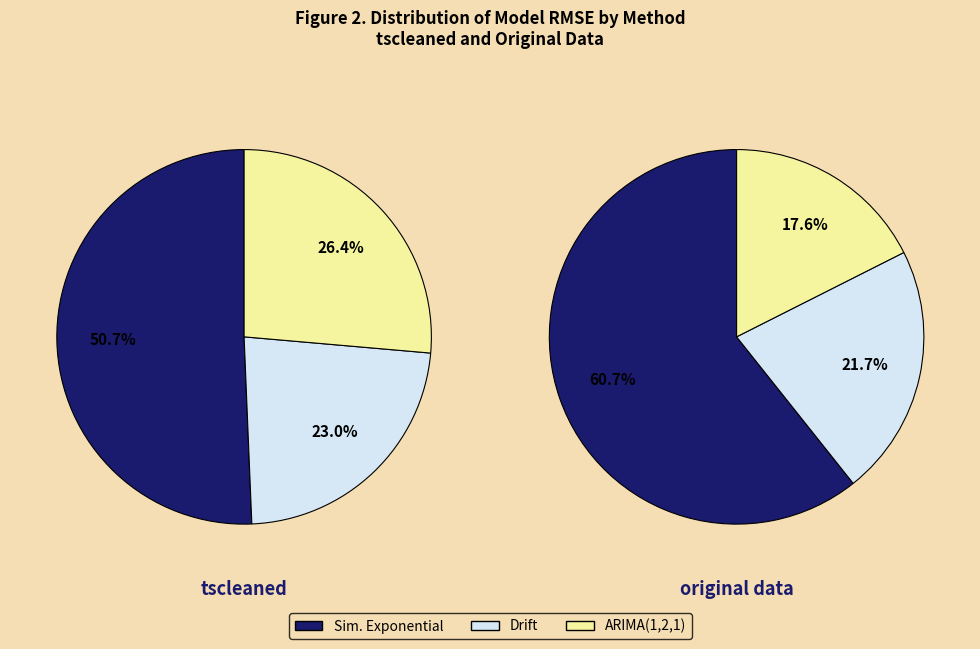

Is it true that Drift is 23% of the pie?

True